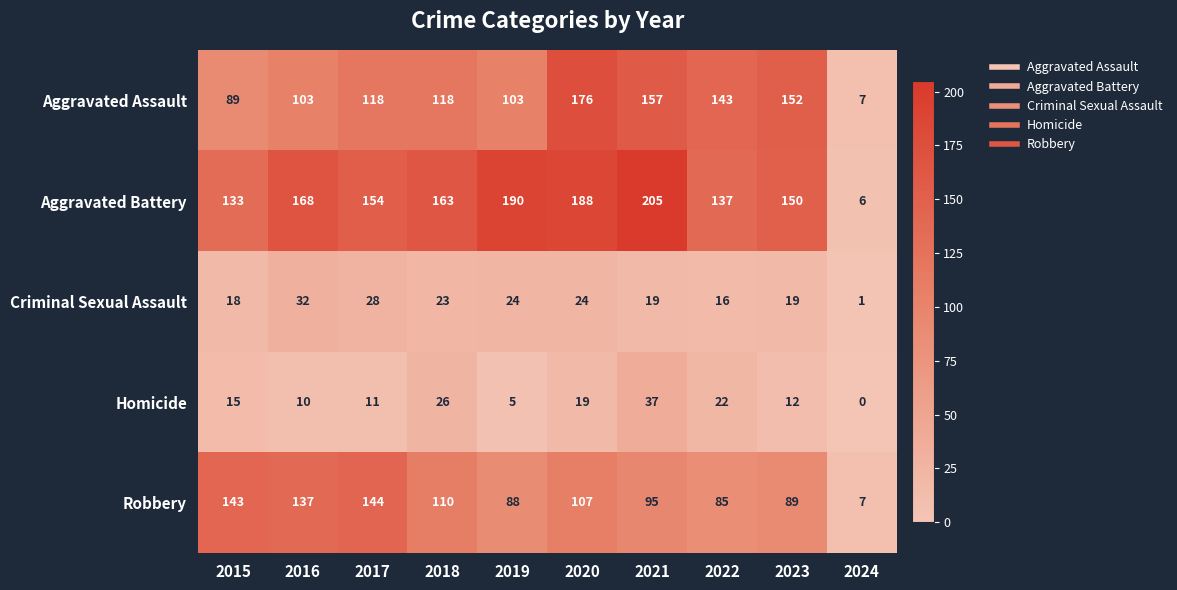

Where is Criminal Sexual Assault nearest to the value 16?

2022